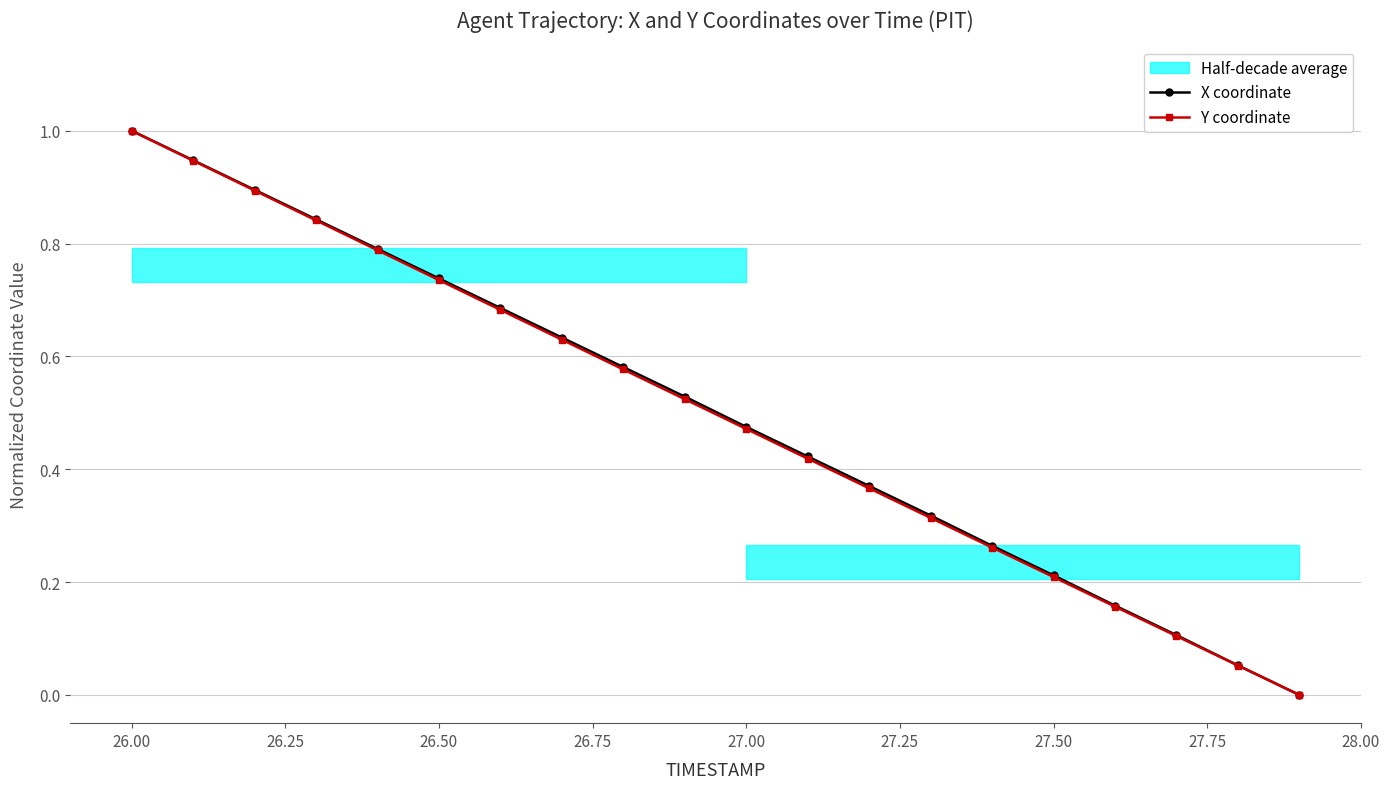

True or false: Y coordinate has more than 0 points higher than both neighbors.

False